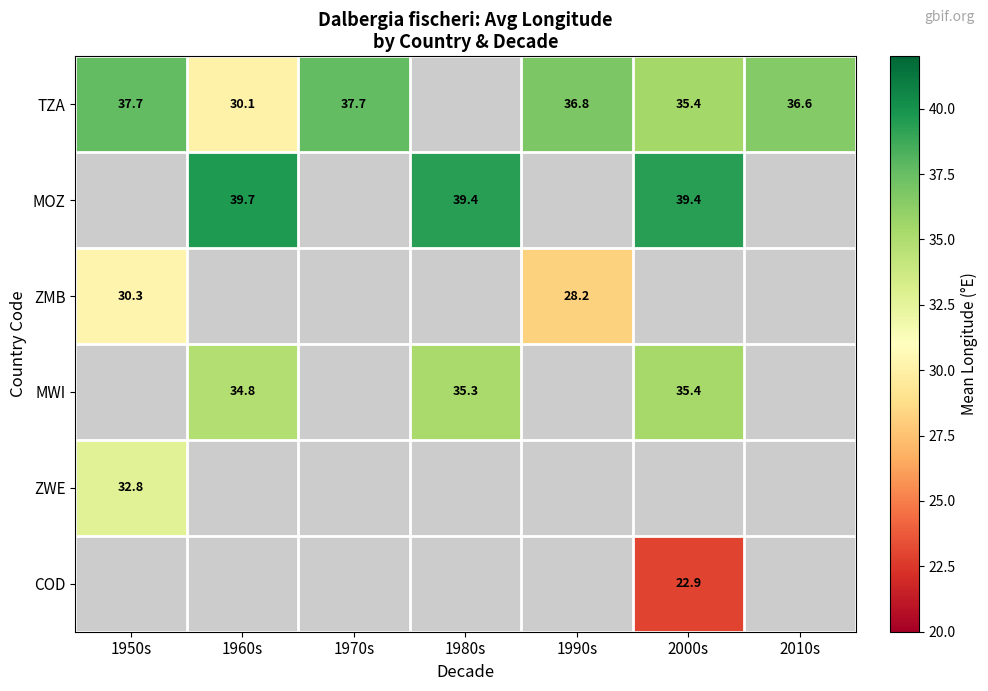

What is the difference between the highest and lowest values at 1950s?

7.4